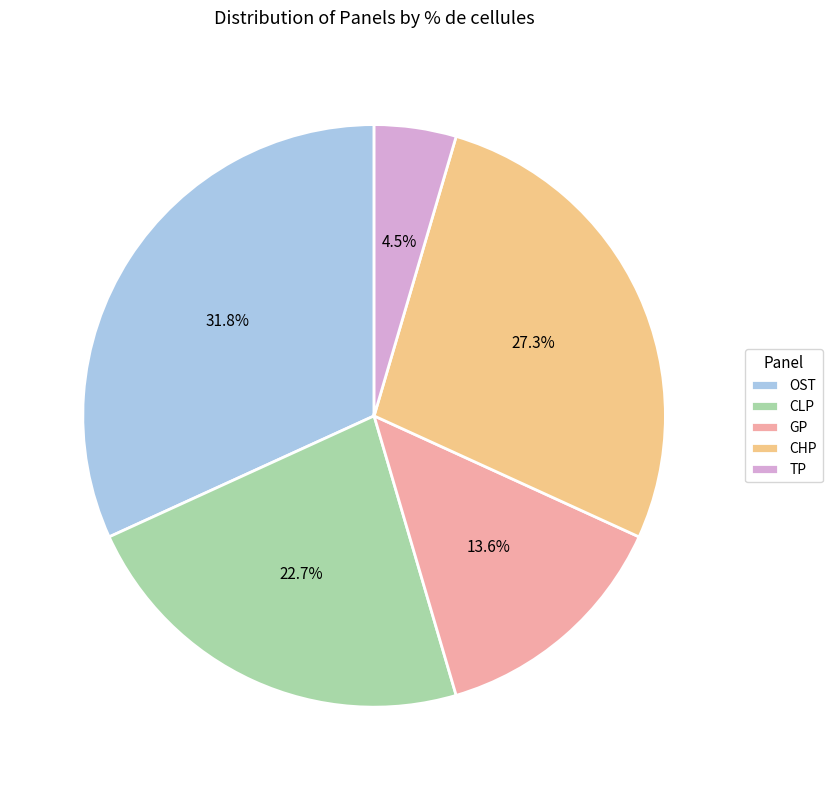

Which category has the smallest portion of the pie?

TP